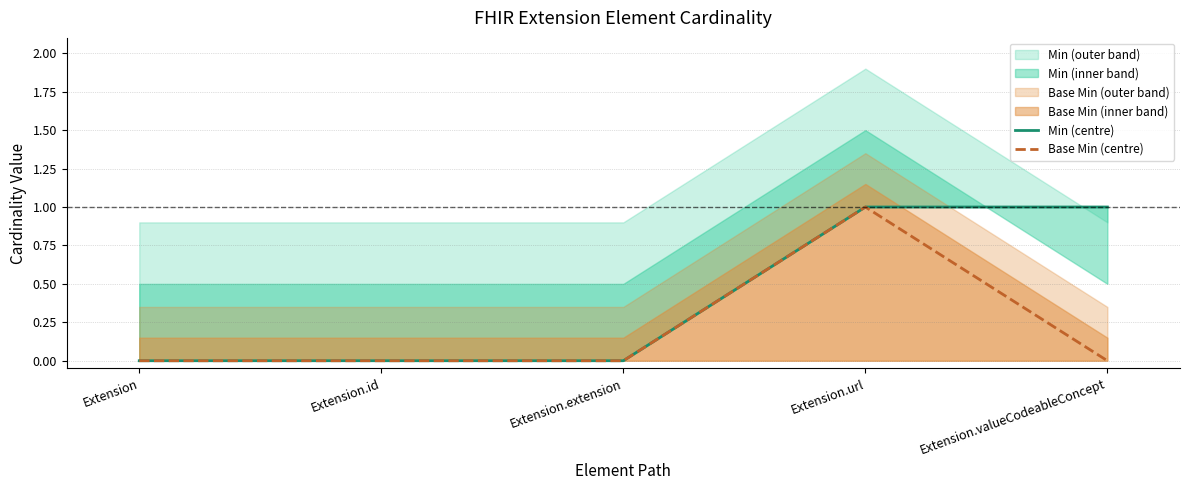

How many values in Min (centre) are above zero?

2